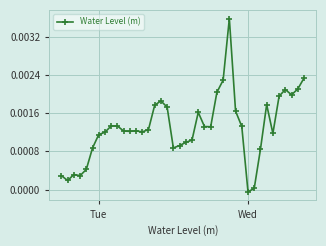

True or false: the data has more than 1 interior local peaks.

True